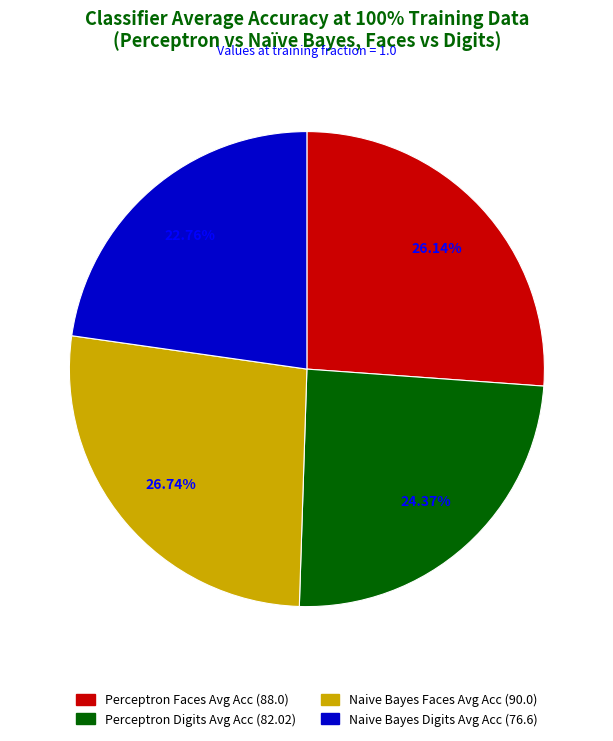

True or false: 0.3 accounts for 1% of the total.

False